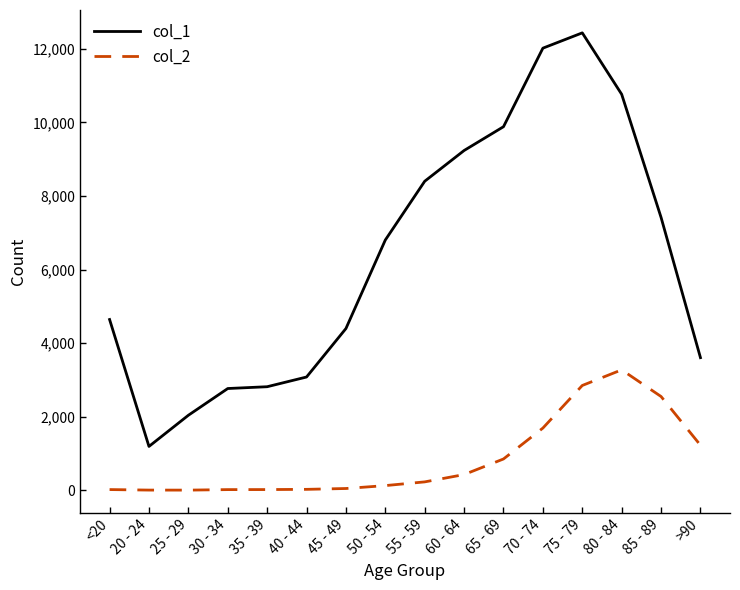

True or false: col_2 and col_1 intersect in this chart.

False